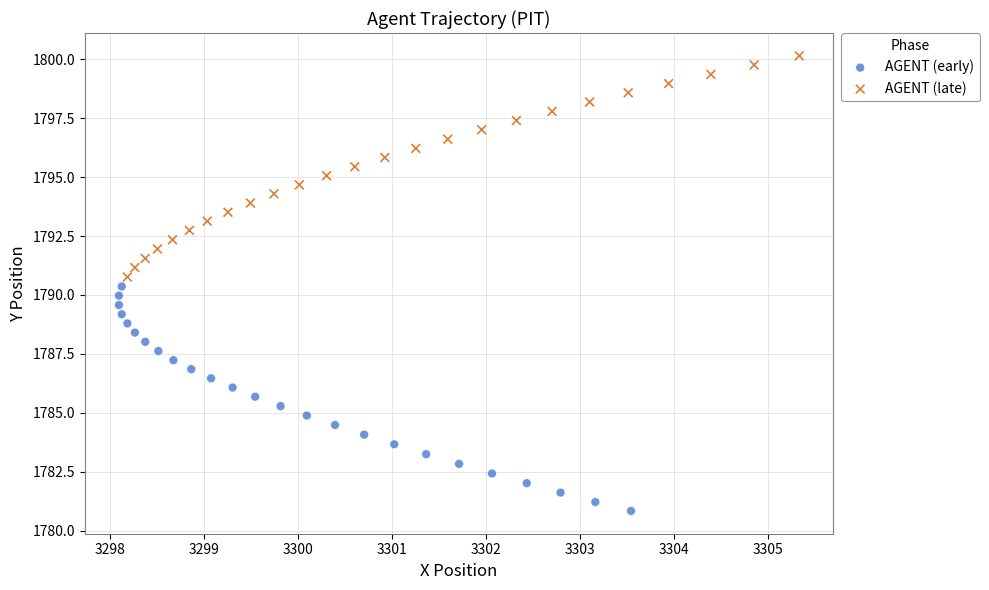

Which series has the widest spread of Y values?

AGENT (early)